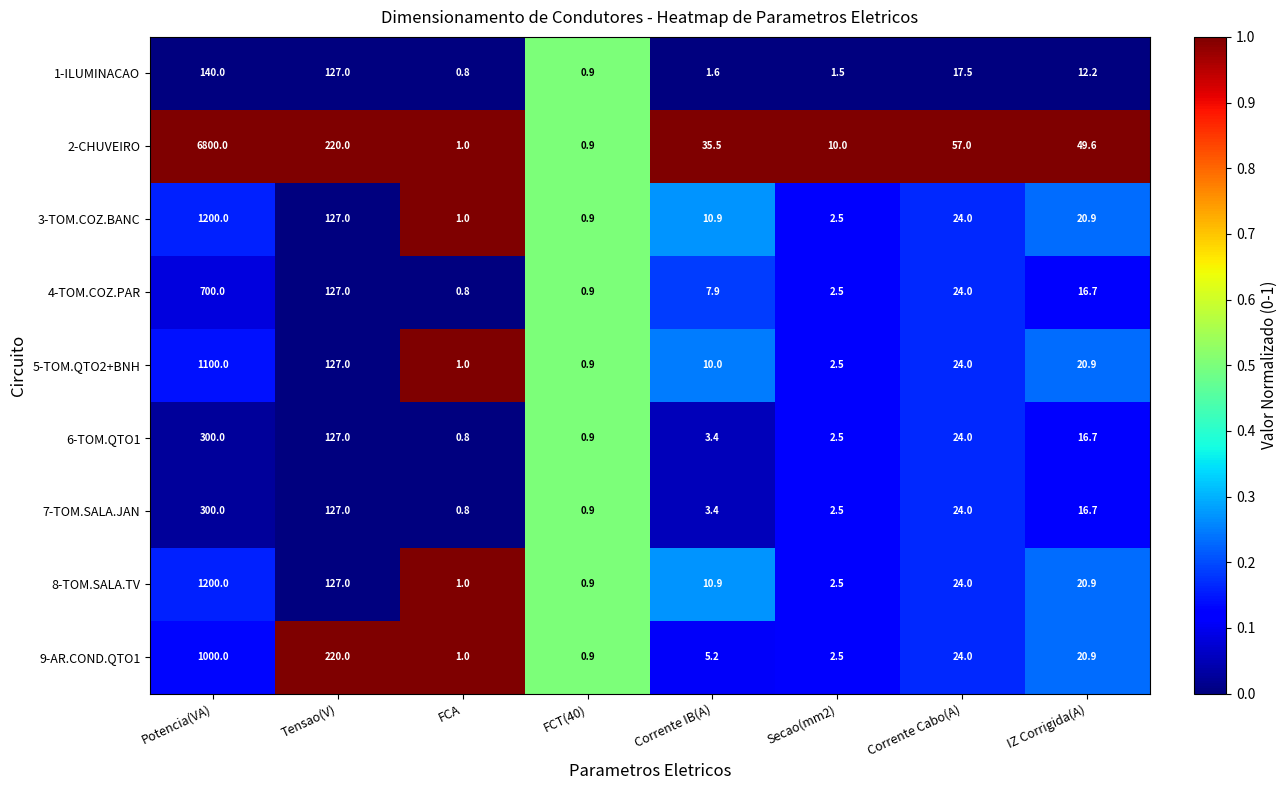

Count the number of categories in the chart.

8